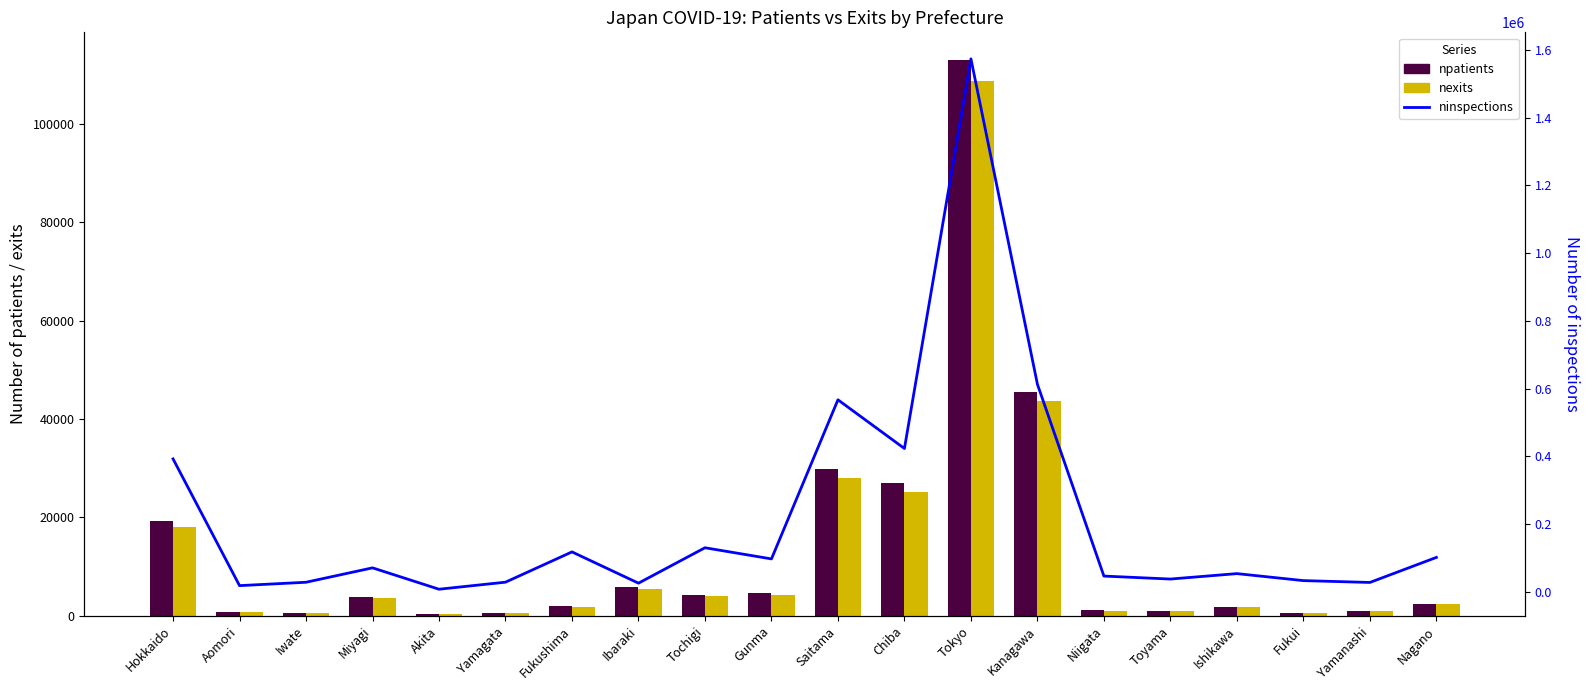

What is the label of the 9th bar from the left?

Tochigi